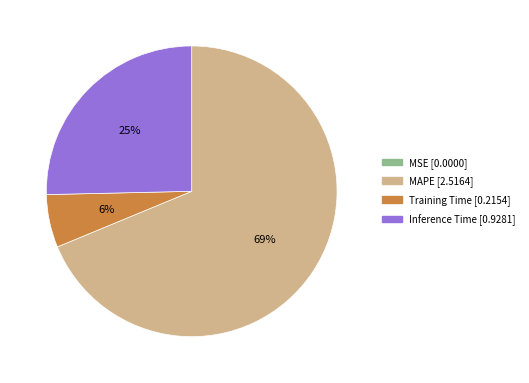

To the nearest percent, what is the average slice percentage?

25%